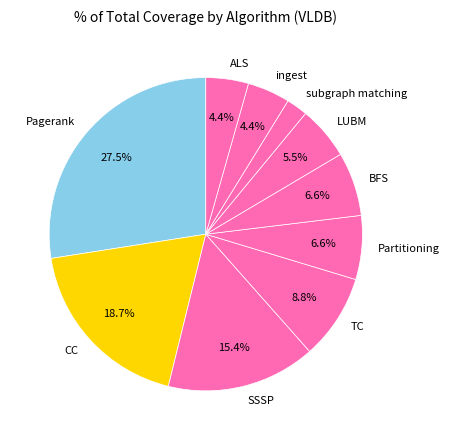

True or false: CC accounts for 32% of the total.

False